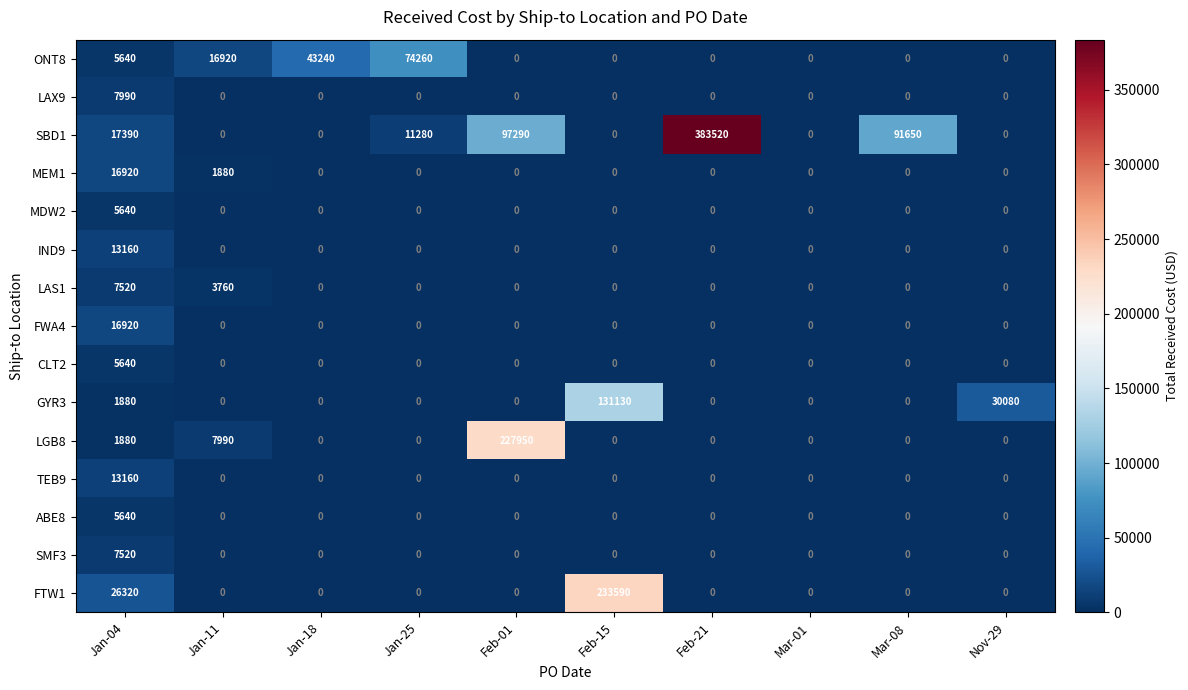

Where is FTW1 nearest to the value 116795?

Jan-04